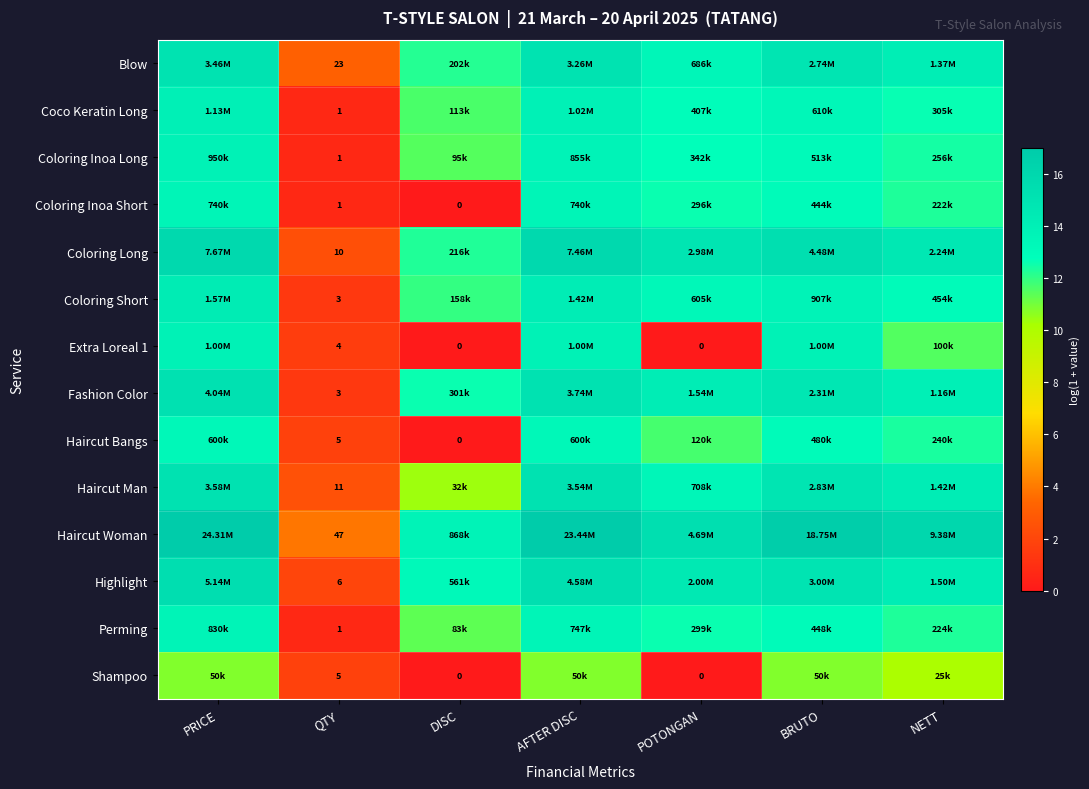

How many series are shown in this chart?

14